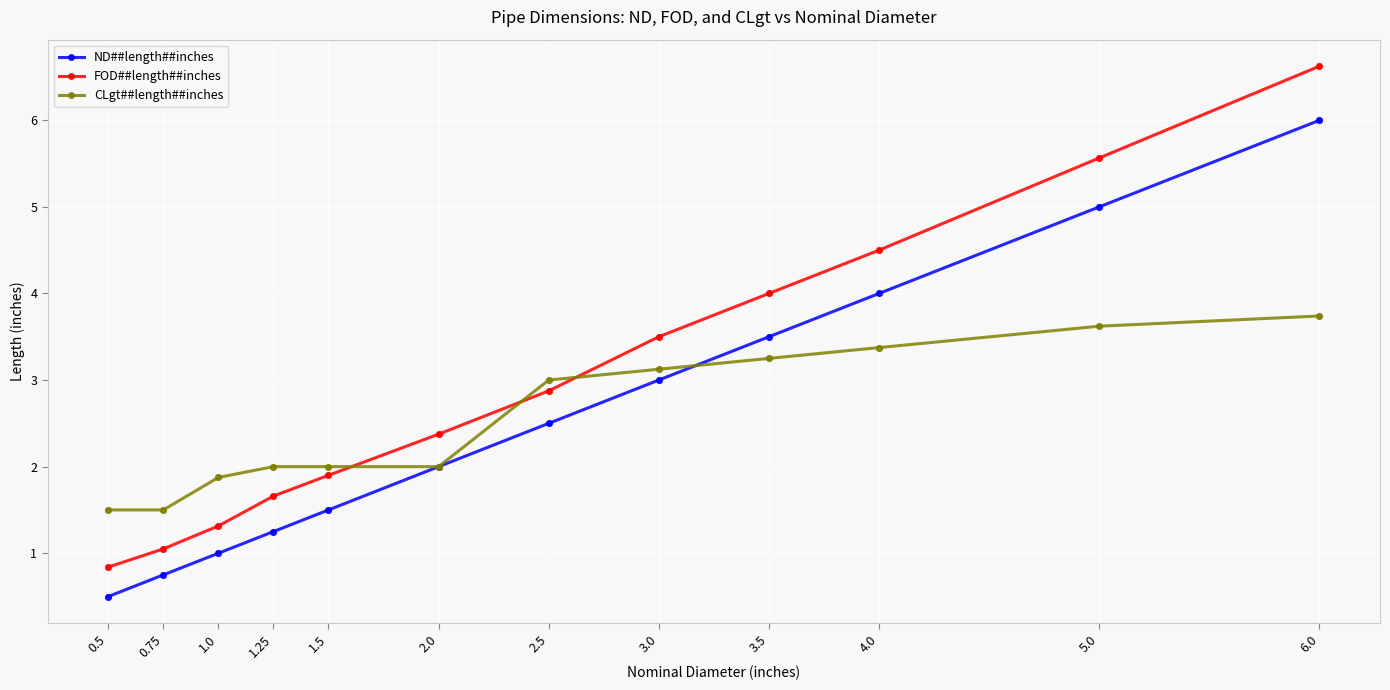

What are all the series names shown in the legend?

ND##length##inches, FOD##length##inches, CLgt##length##inches